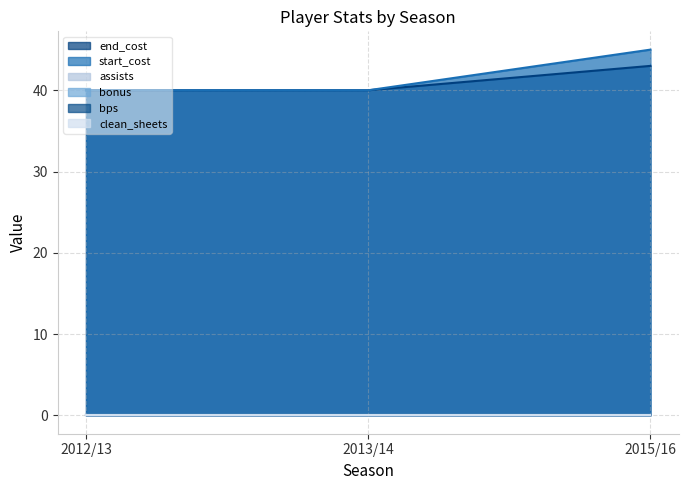

What are all the series names shown in the legend?

end_cost, start_cost, assists, bonus, bps, clean_sheets